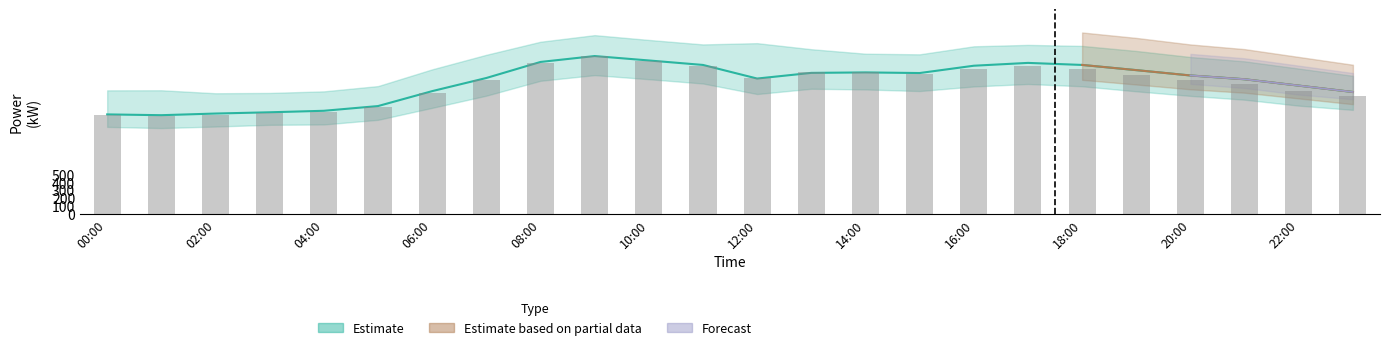

Is it true that Actual equals 3403 at 09:00?

False